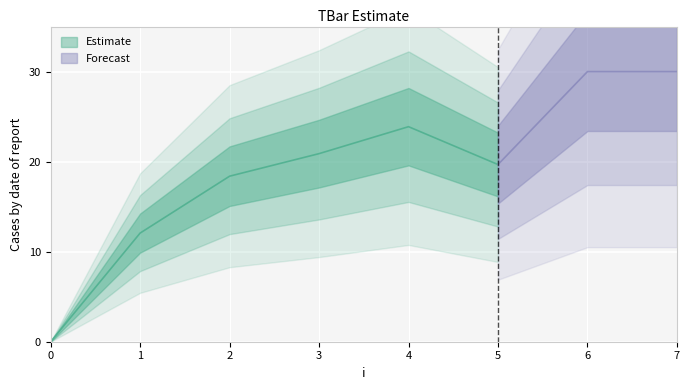

Reading left to right, extract all data points from this chart.

0.0	12.1	18.4	20.9	23.9	19.7	30.0	30.0